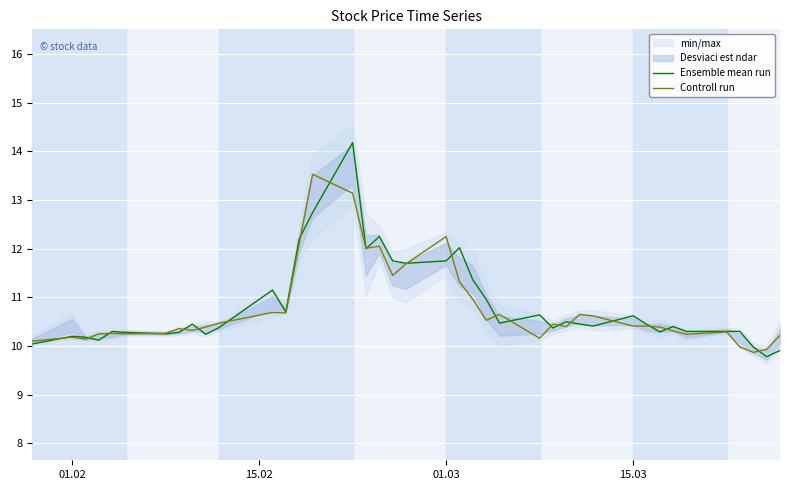

What is the lowest value of the Controll run series?

9.9